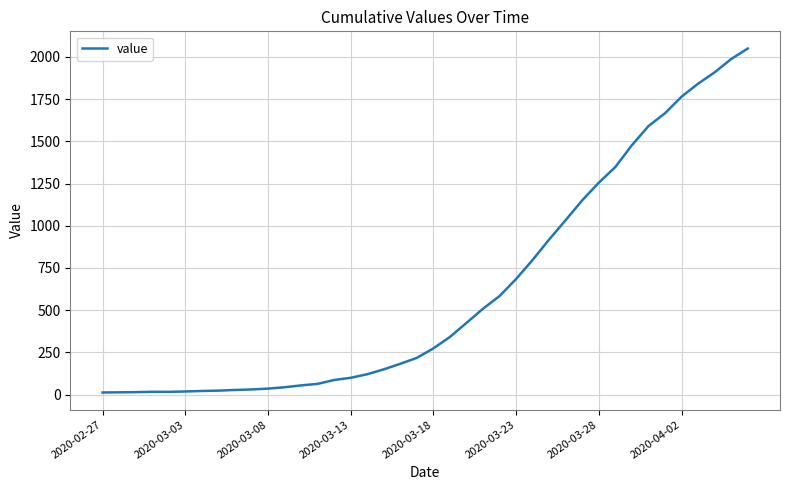

What is the maximum value shown in the chart?

2049